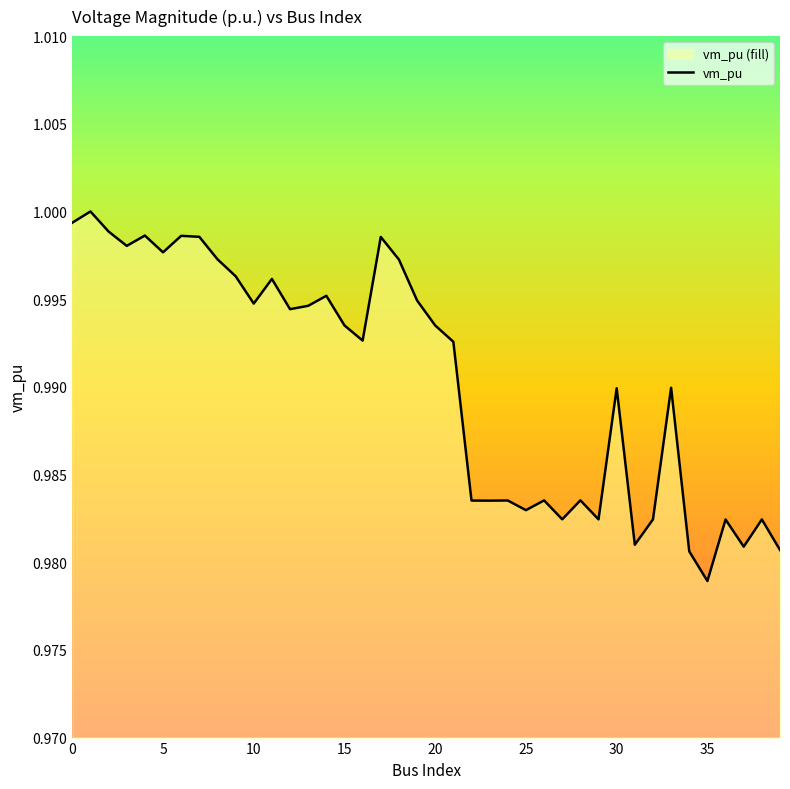

Between 34 and 19, which is larger?

19